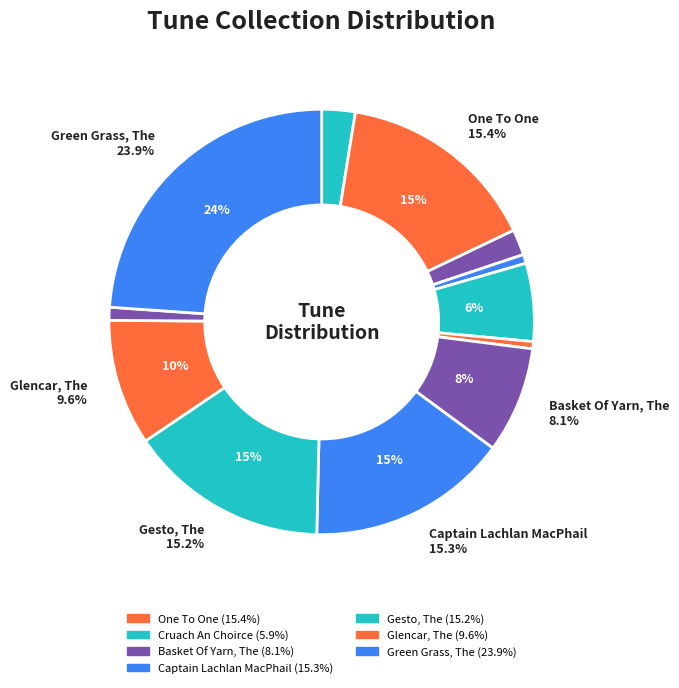

Is there a majority slice in this chart?

No